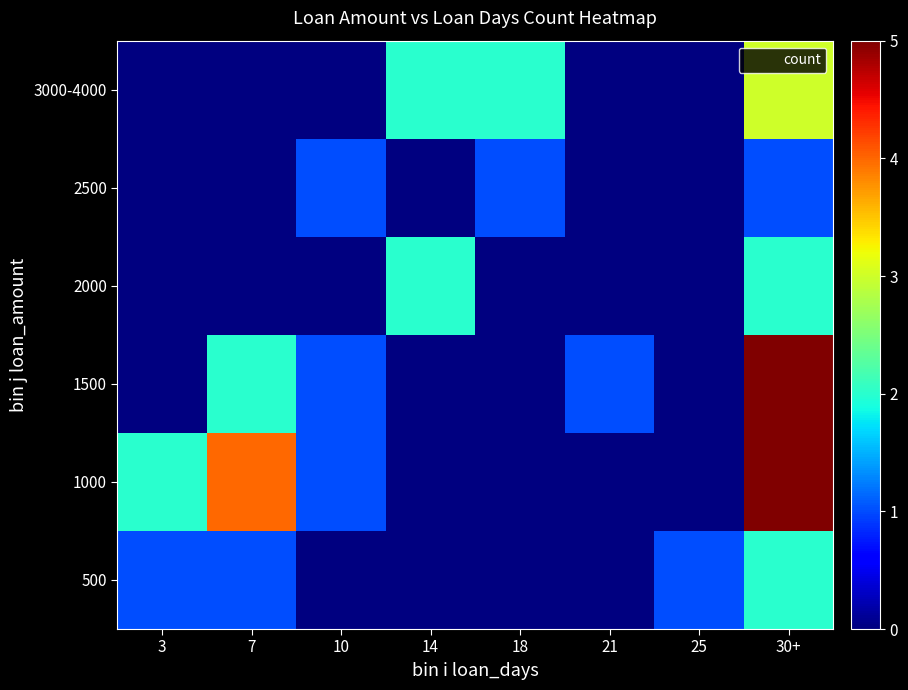

Reading left to right, what are all the values shown in this chart?

500: 3=1	7=1	10=0	14=0	18=0	21=0	25=1	30+=2
1000: 3=2	7=4	10=1	14=0	18=0	21=0	25=0	30+=5
1500: 3=0	7=2	10=1	14=0	18=0	21=1	25=0	30+=5
2000: 3=0	7=0	10=0	14=2	18=0	21=0	25=0	30+=2
2500: 3=0	7=0	10=1	14=0	18=1	21=0	25=0	30+=1
3000-4000: 3=0	7=0	10=0	14=2	18=2	21=0	25=0	30+=3